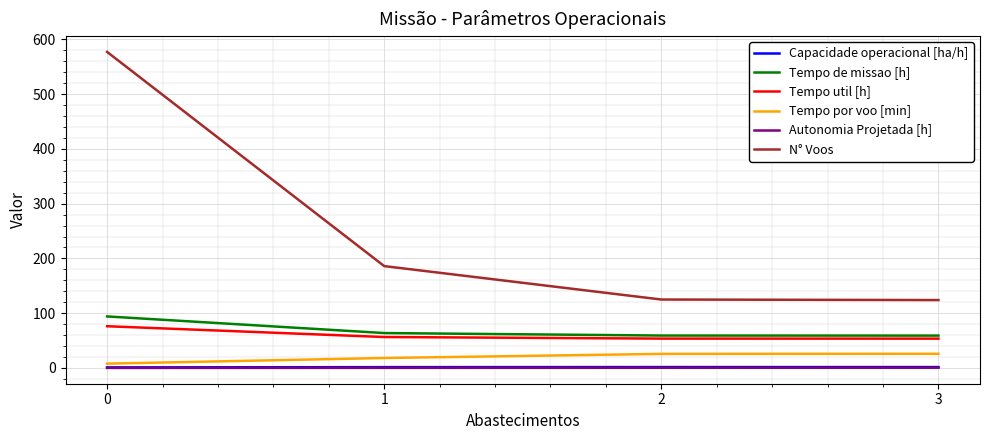

What is the maximum value shown in the chart?

577.0